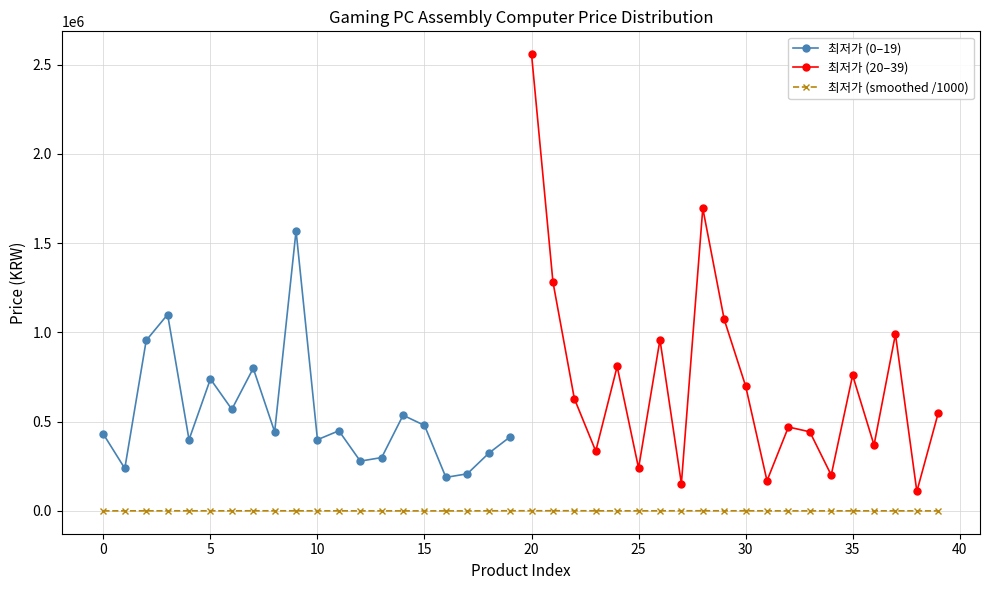

What is the approximate value at 9, to the nearest 10?

1569000